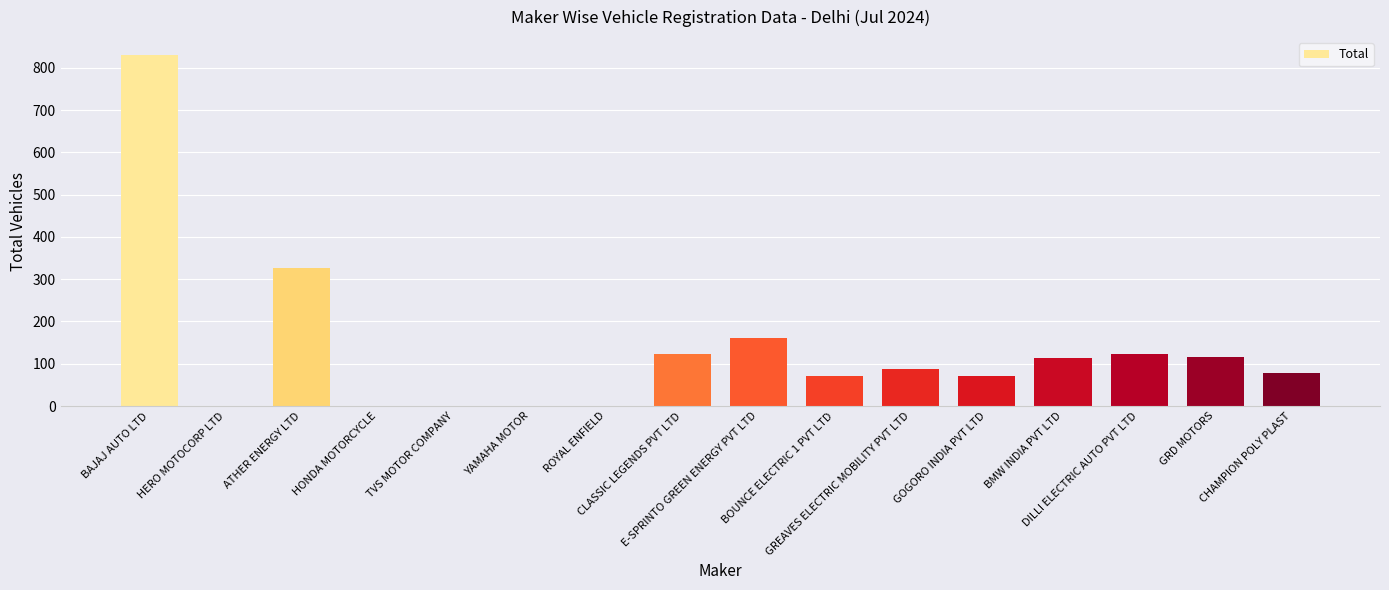

What is the greatest value displayed?

831